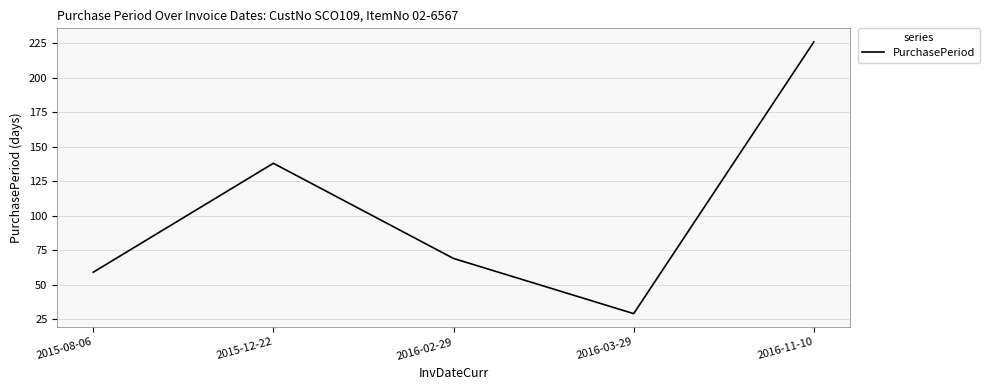

Approximately how many times larger is the value at 2016-11-10 compared to 2015-12-22?

1.6